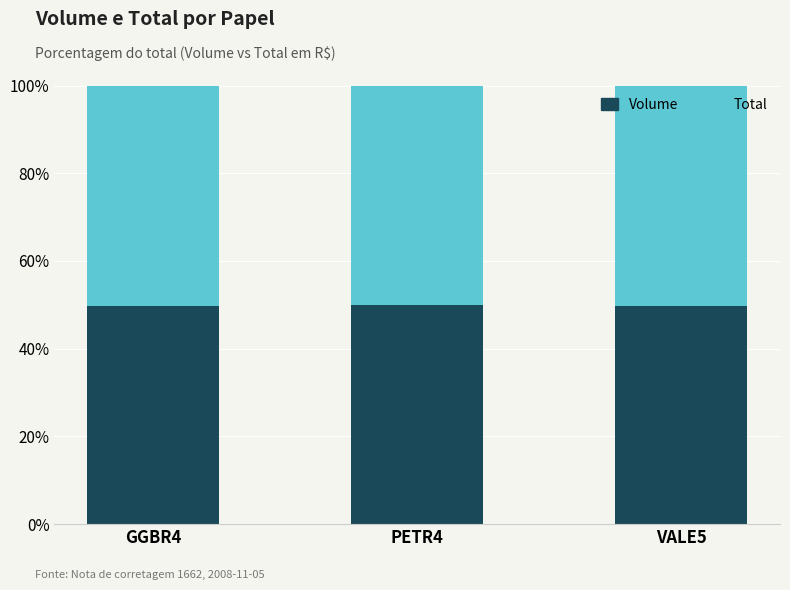

What is the total value across all series at VALE5?

100.0